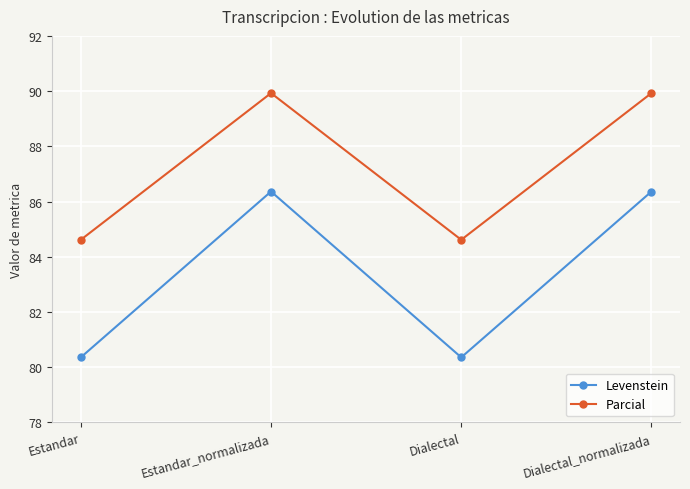

True or false: Levenstein has a value of 86.4 at Estandar_normalizada.

True